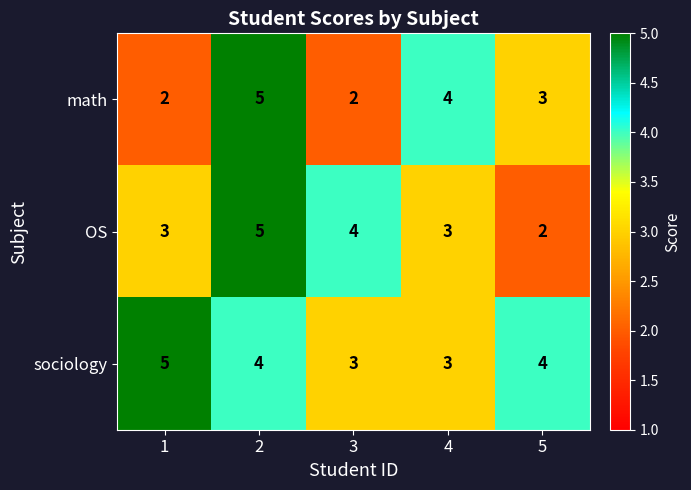

Count the sociology values in the range 3 to 4.

4